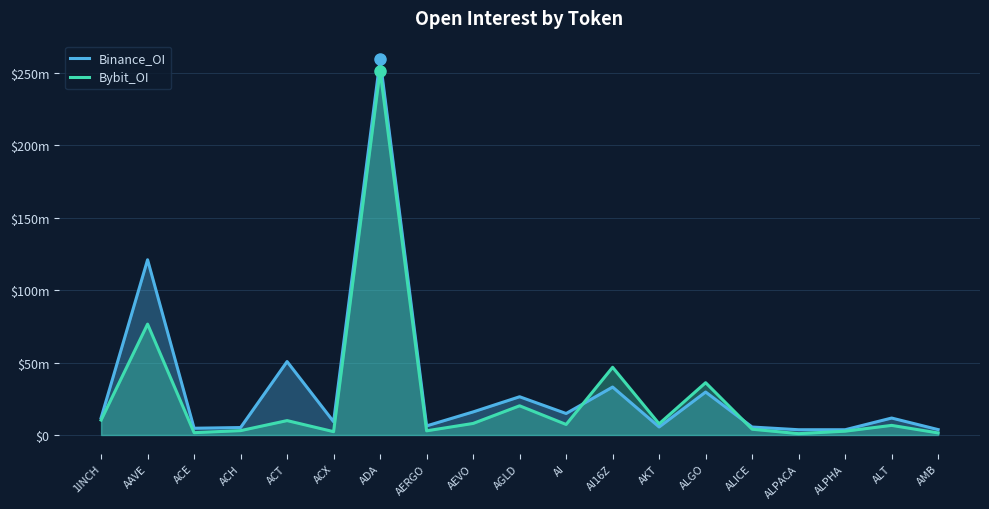

True or false: Bybit_OI and Binance_OI intersect in this chart.

True